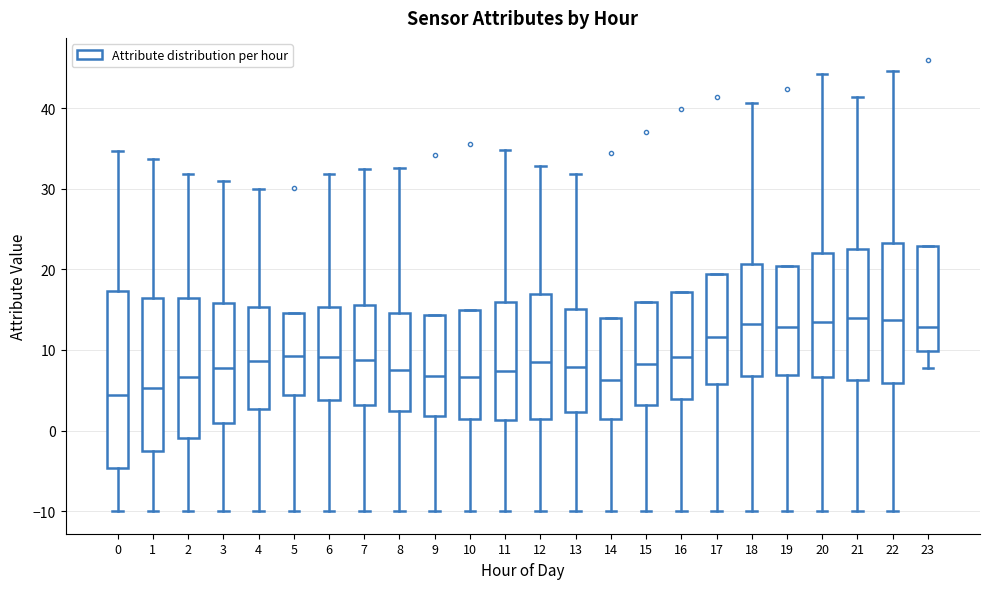

Where does the upper whisker of the box at x = 4 end on the y-axis? The values are not printed on the chart, so give them approximately, as read against the axis.

30